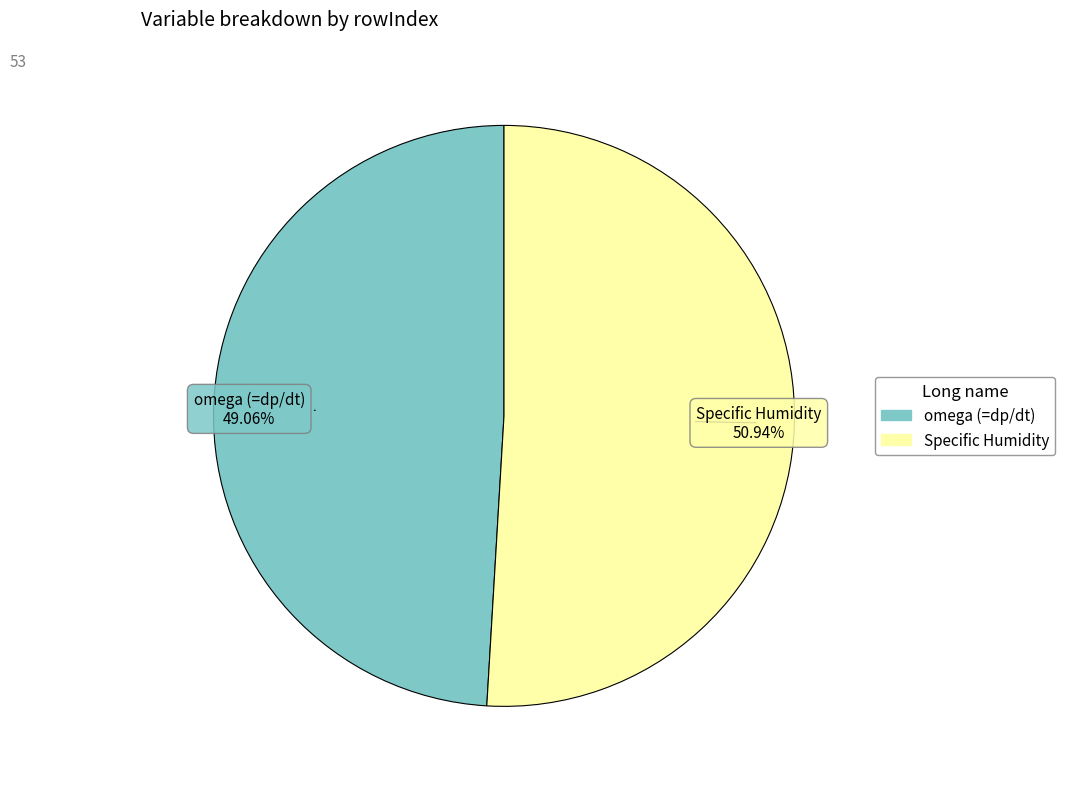

What is the total percentage of omega (=dp/dt) and Specific Humidity?

100.0%